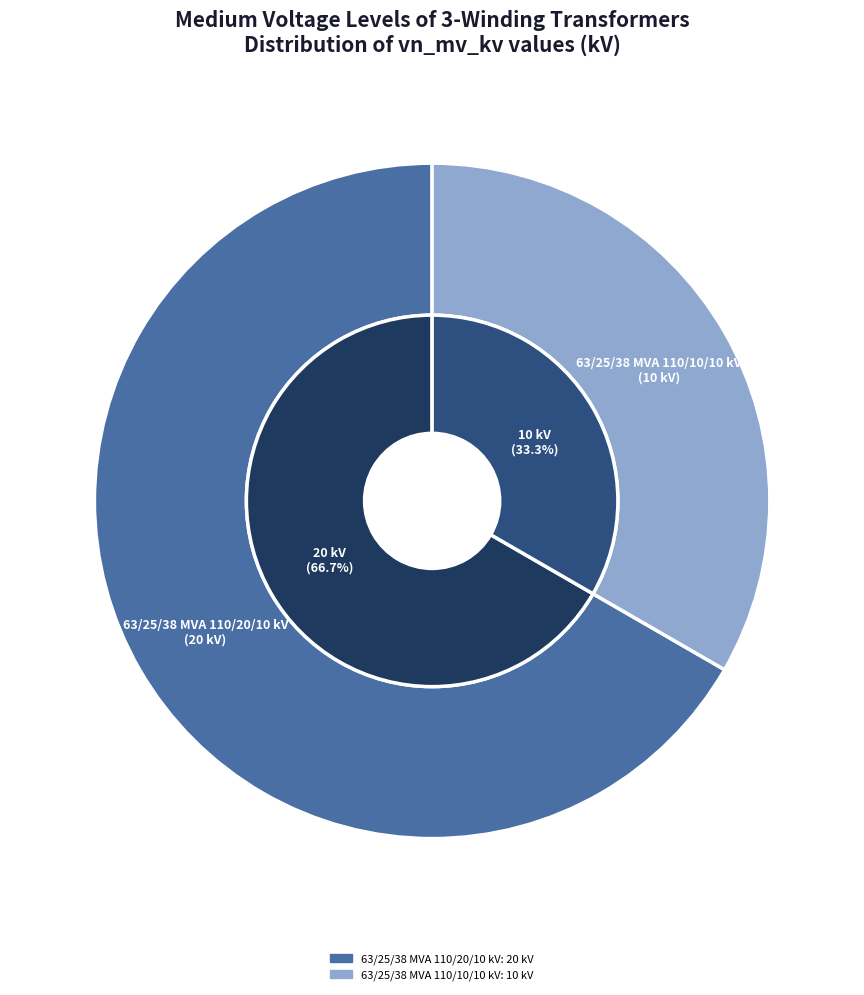

How many slices are in this pie chart?

2